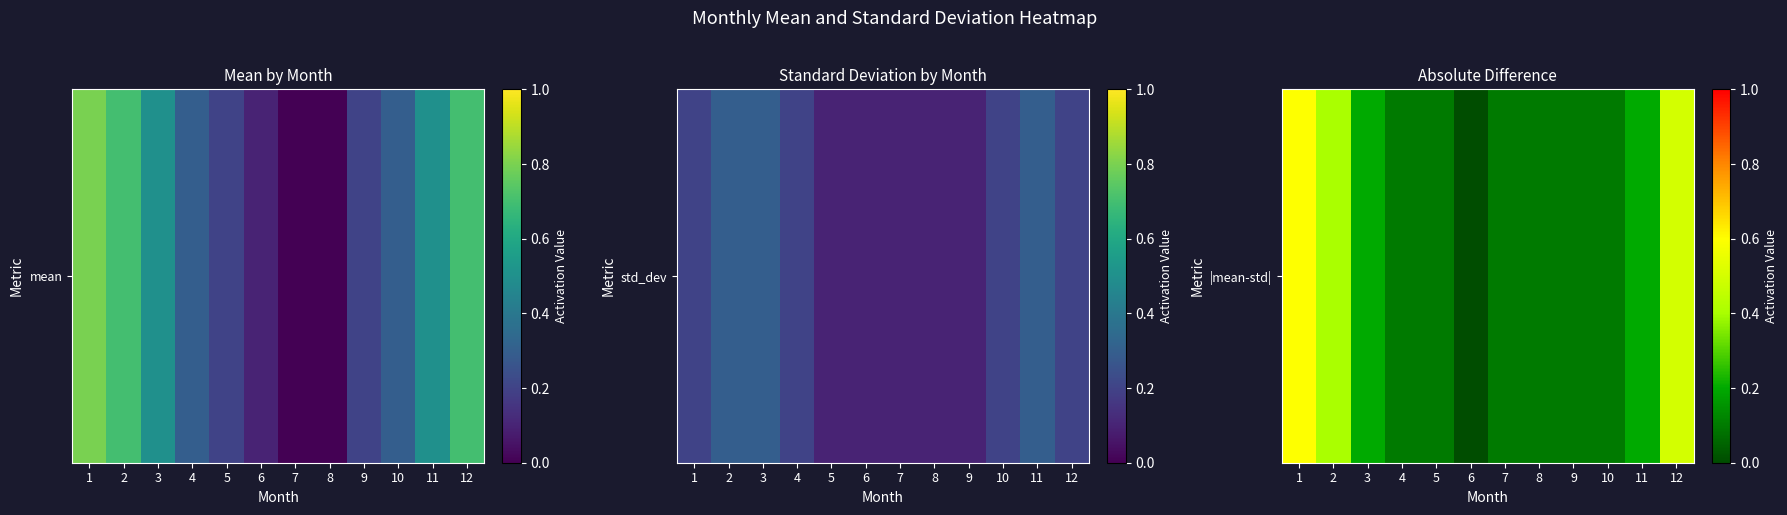

Is it true that the value at 6 is 0.3?

False